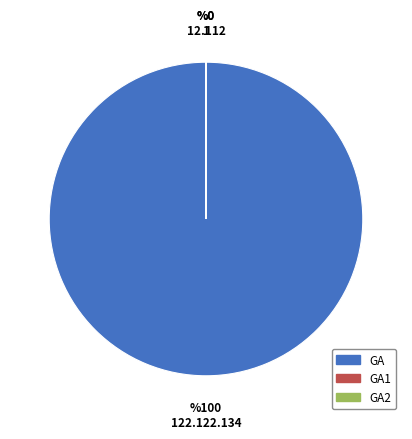

The GA slice represents 100% of the pie. True or false?

True